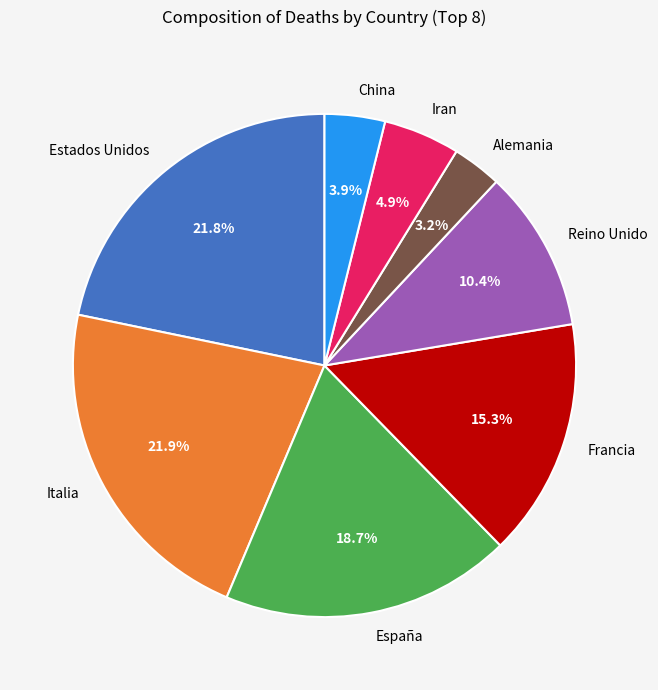

How many slices are in this pie chart?

8